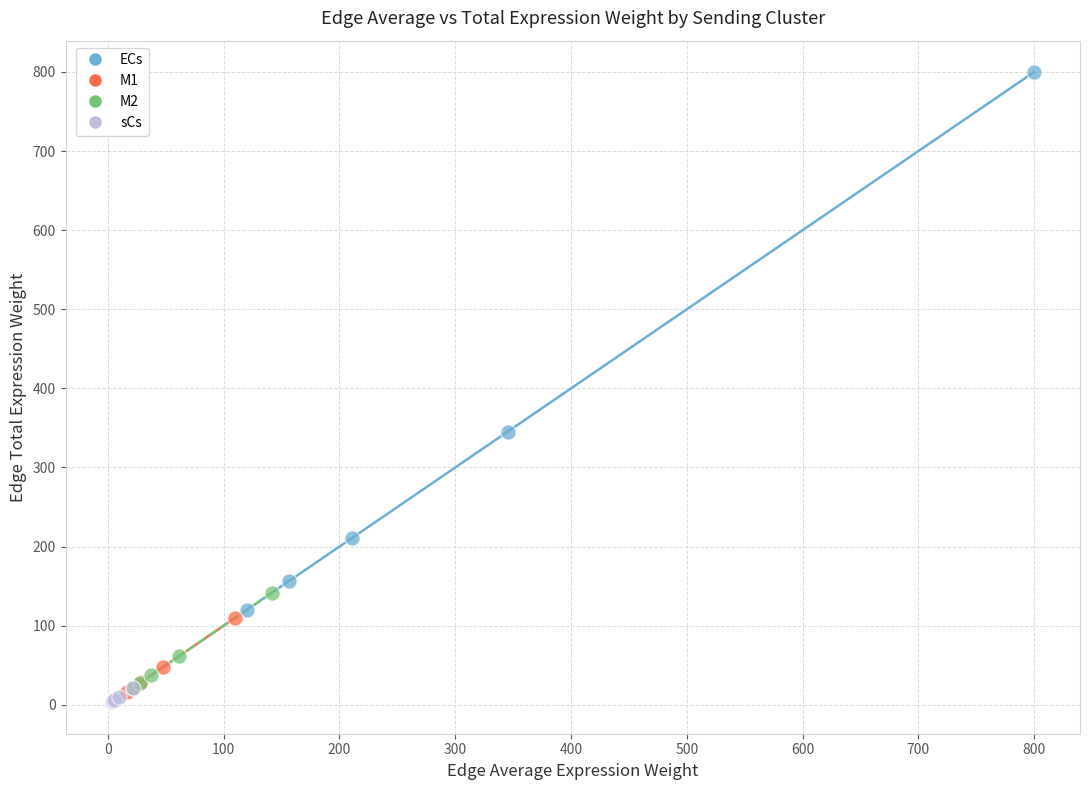

Which series contains the highest Y value?

ECs